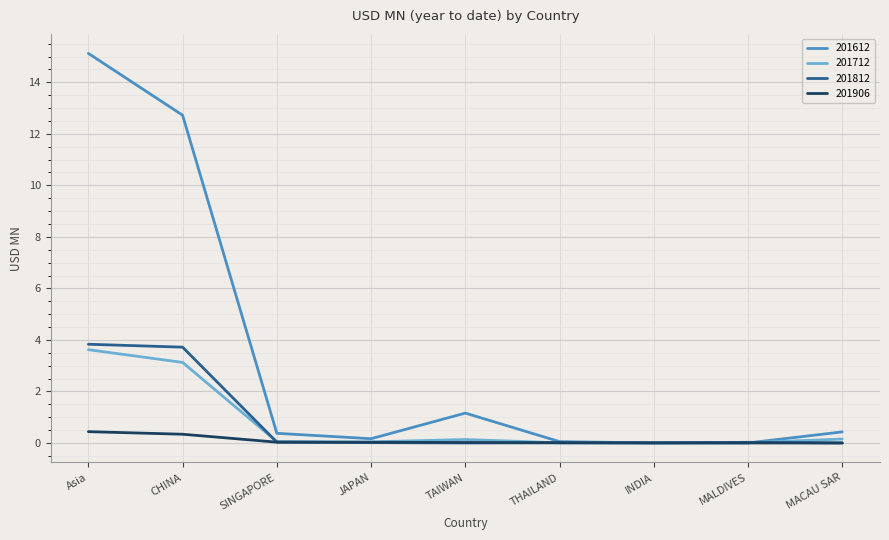

Which series has the widest spread of values?

201612